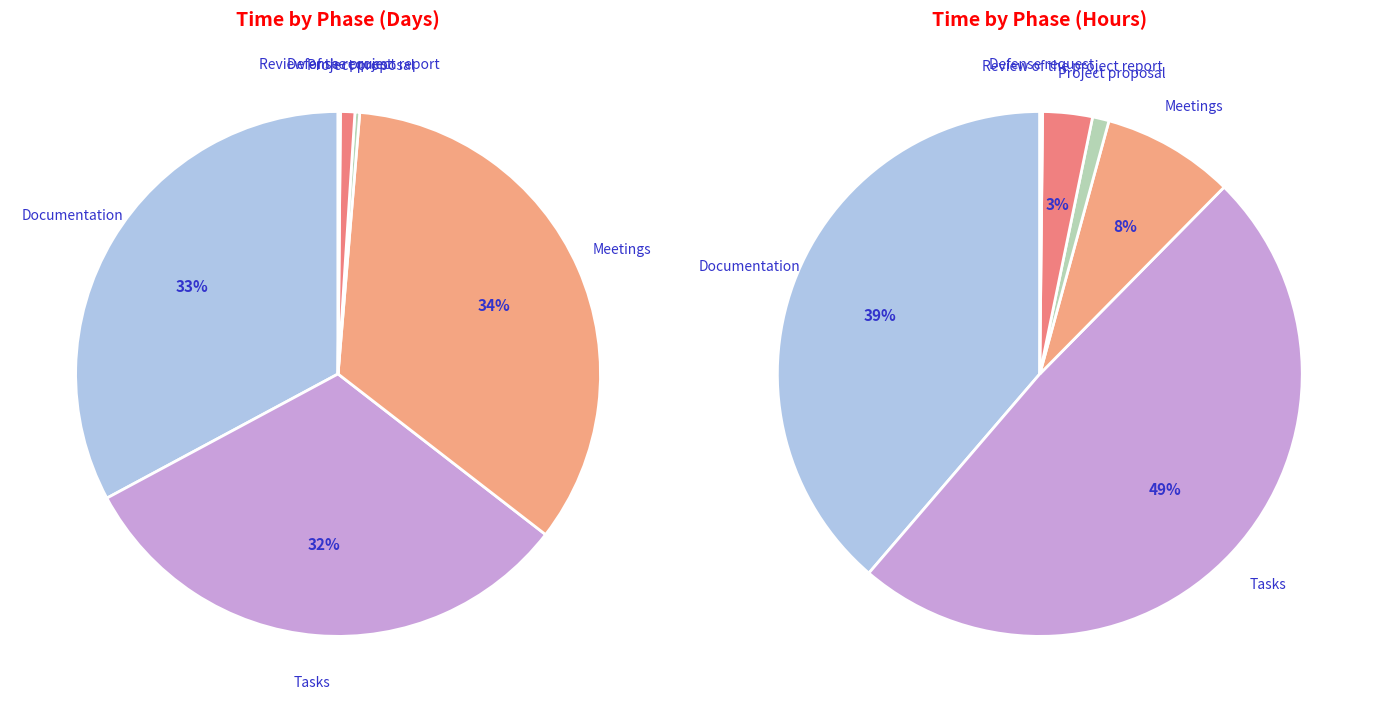

Between Review of the project report and Defense request, which is larger?

Review of the project report